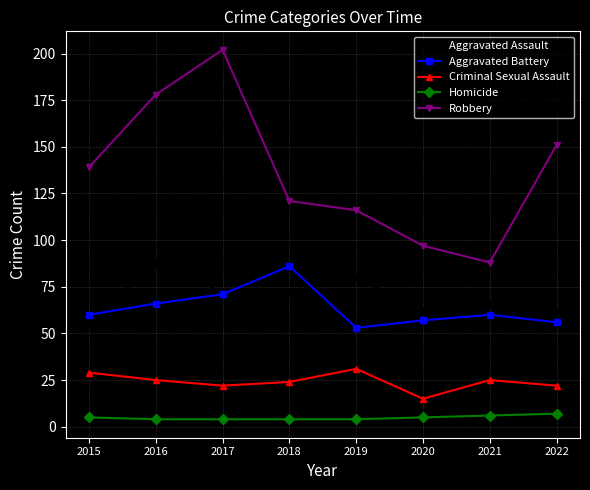

Which series has the largest total across all categories?

Robbery